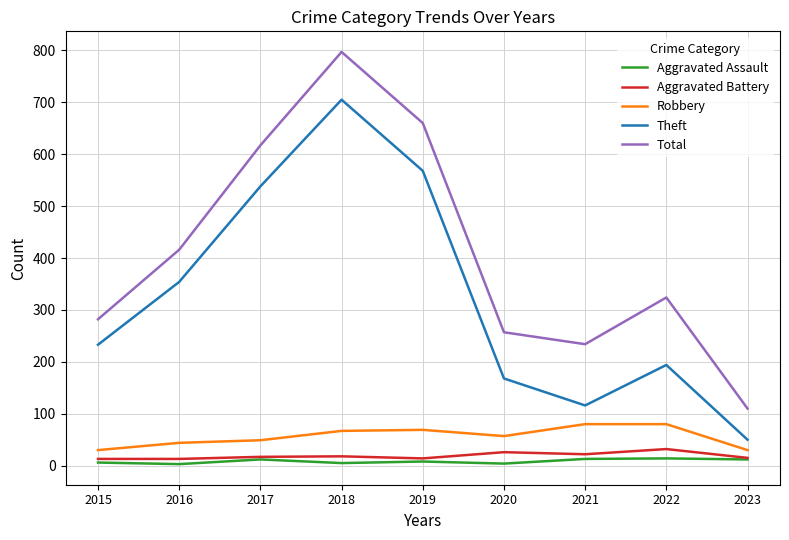

At which category is the sum across all series the highest?

2018